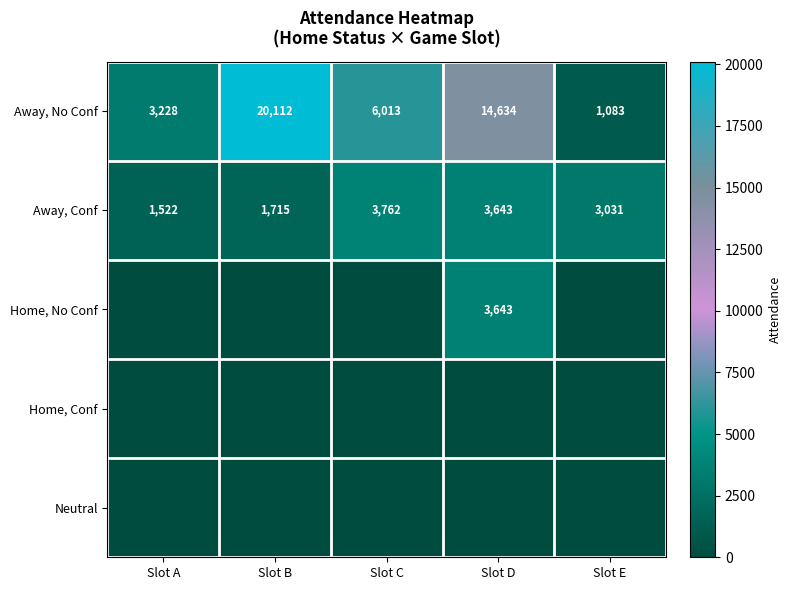

True or false: Away, Conf has a value of 1675 at Slot E.

False